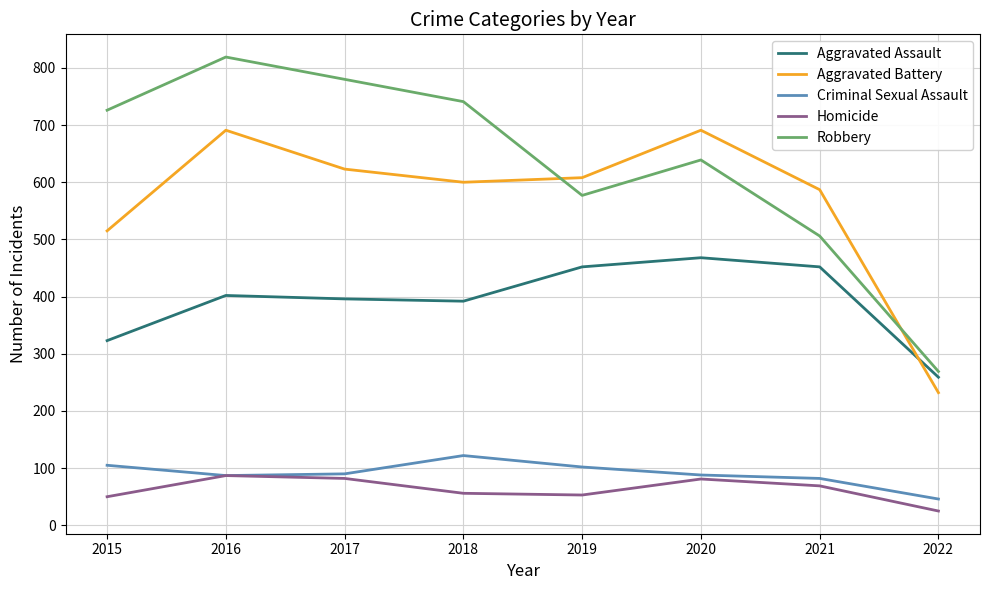

What is the spread (max minus min) of values at 2016?

732